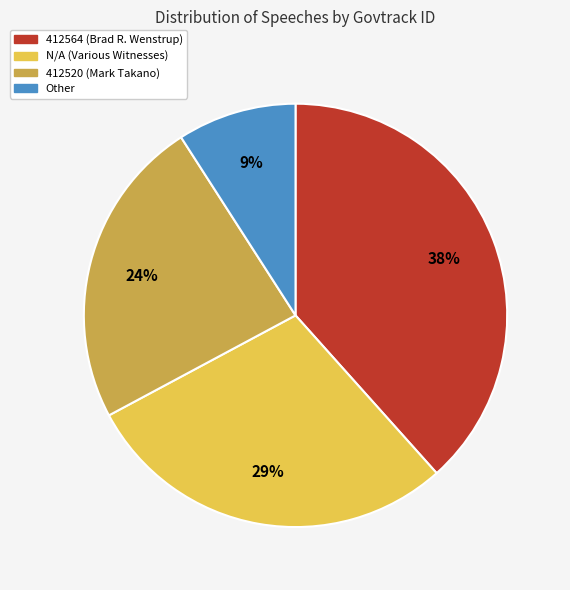

How many segments does this pie chart have?

4